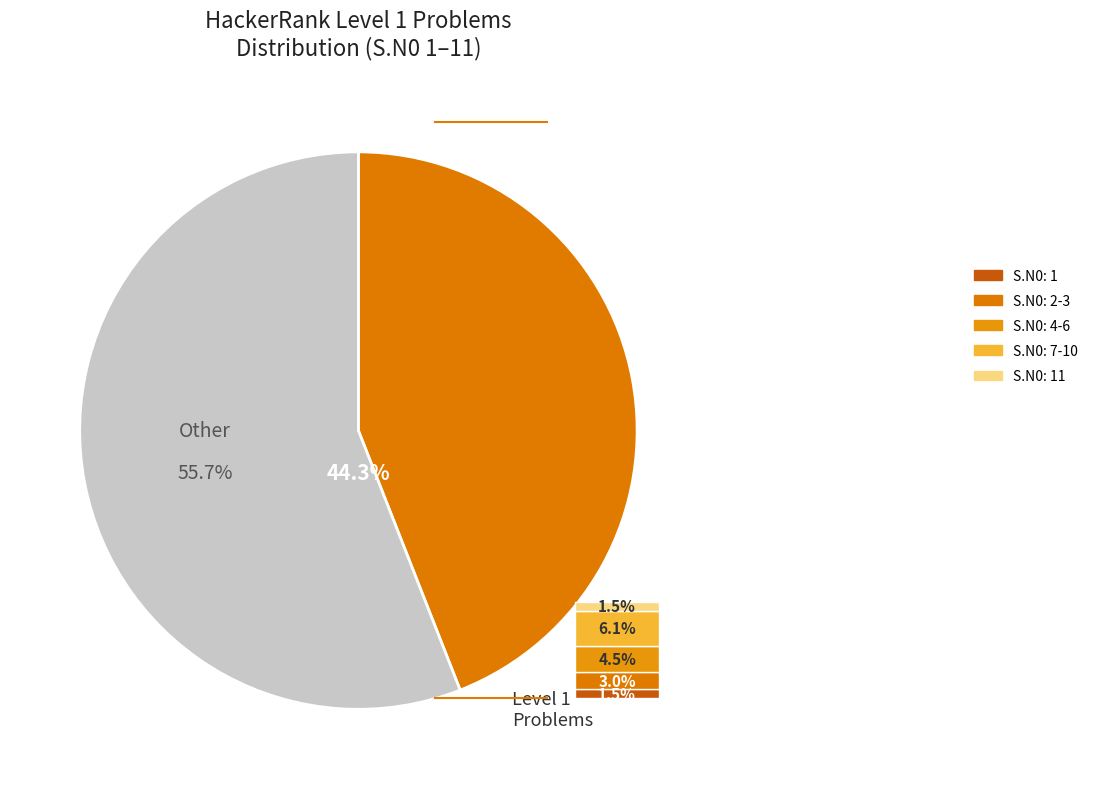

What is the change in value from Problem 2 to Problem 9?

+7